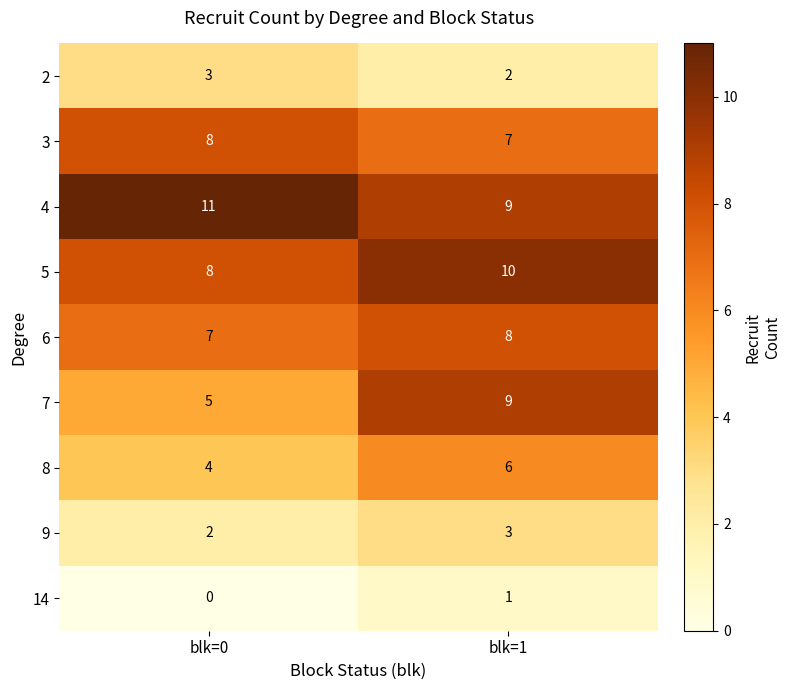

The 2 series shows 0 at blk=1. True or false?

False